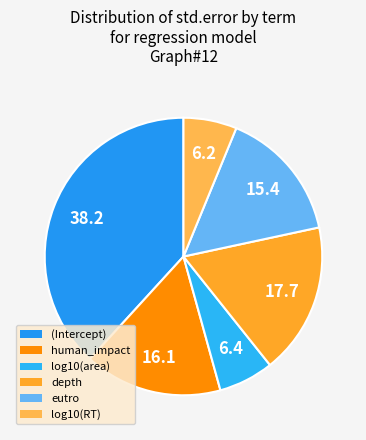

What percentage is the log10(RT) slice, to the nearest percent?

6%